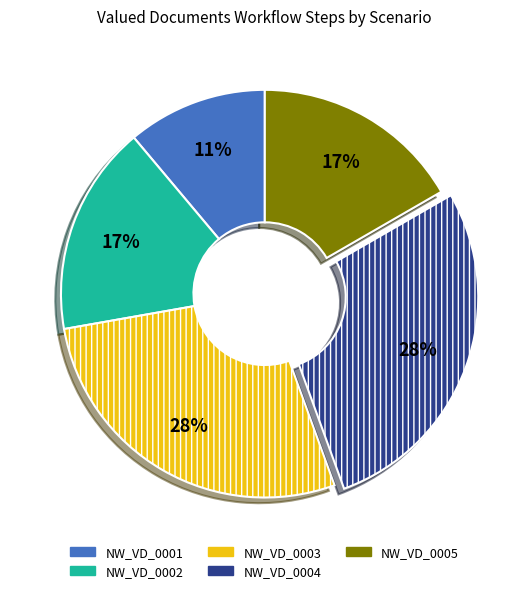

How many segments does this pie chart have?

5